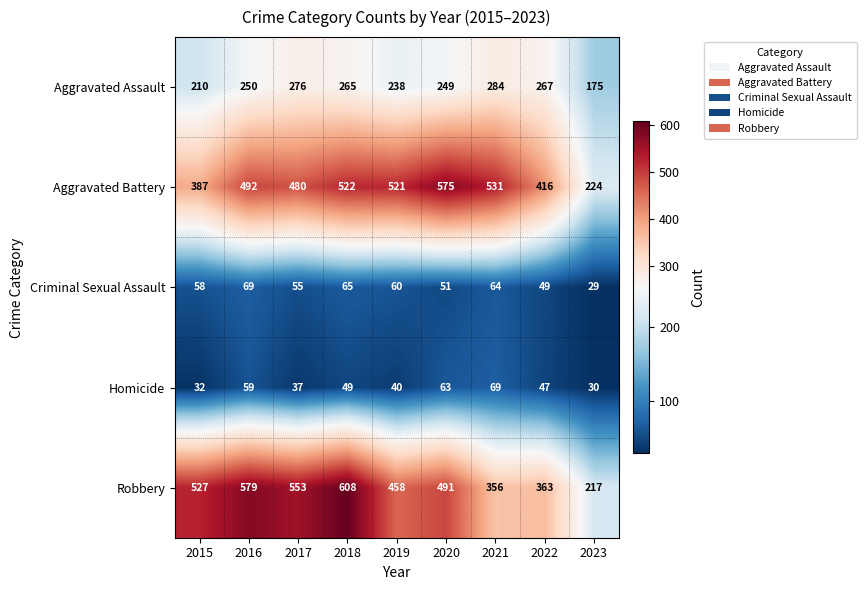

How many data points does each series have?

9